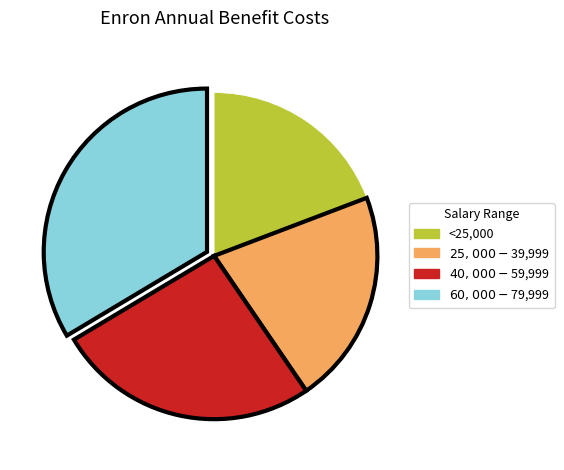

Is there any slice that represents more than half of the pie?

No